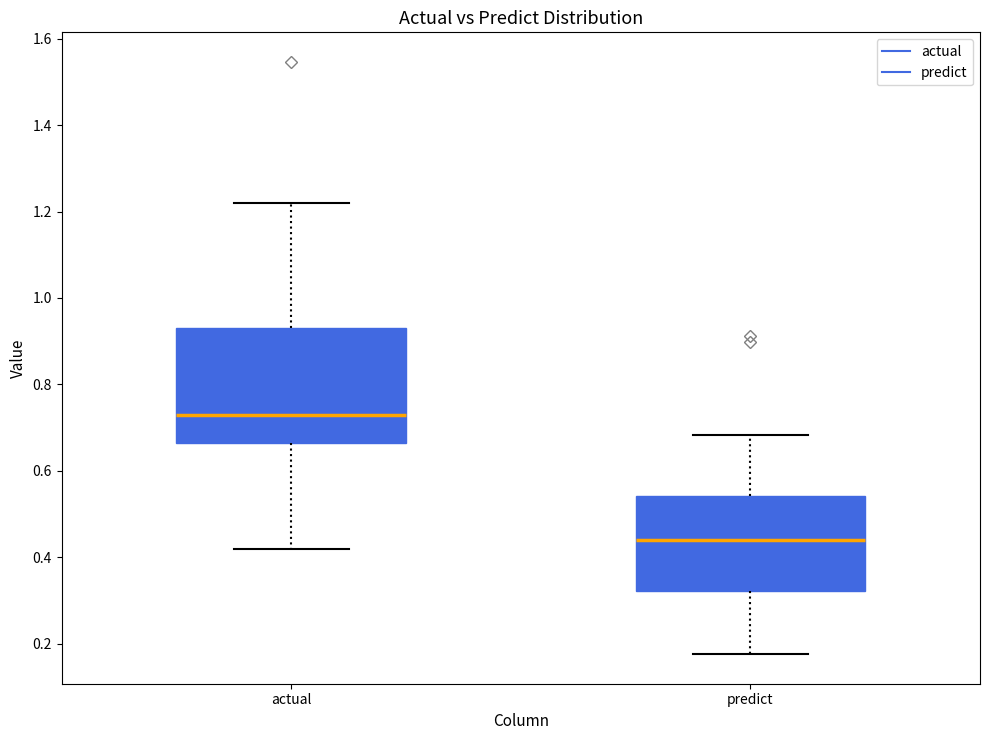

Which box is the tallest, from its lower edge to its upper edge?

actual